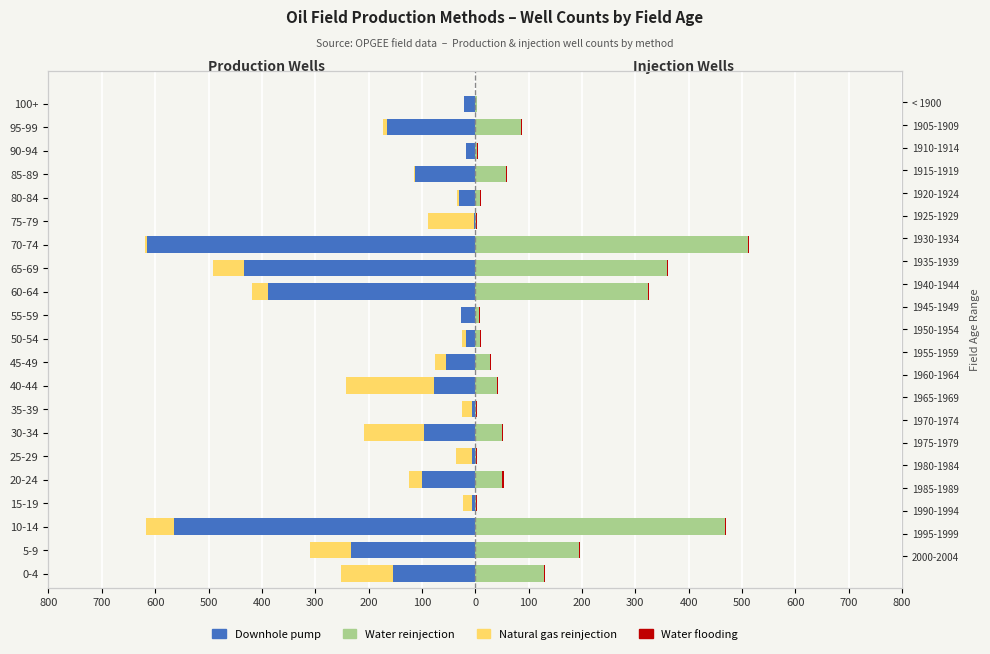

What is the sum of all Natural gas reinjection values?

-814